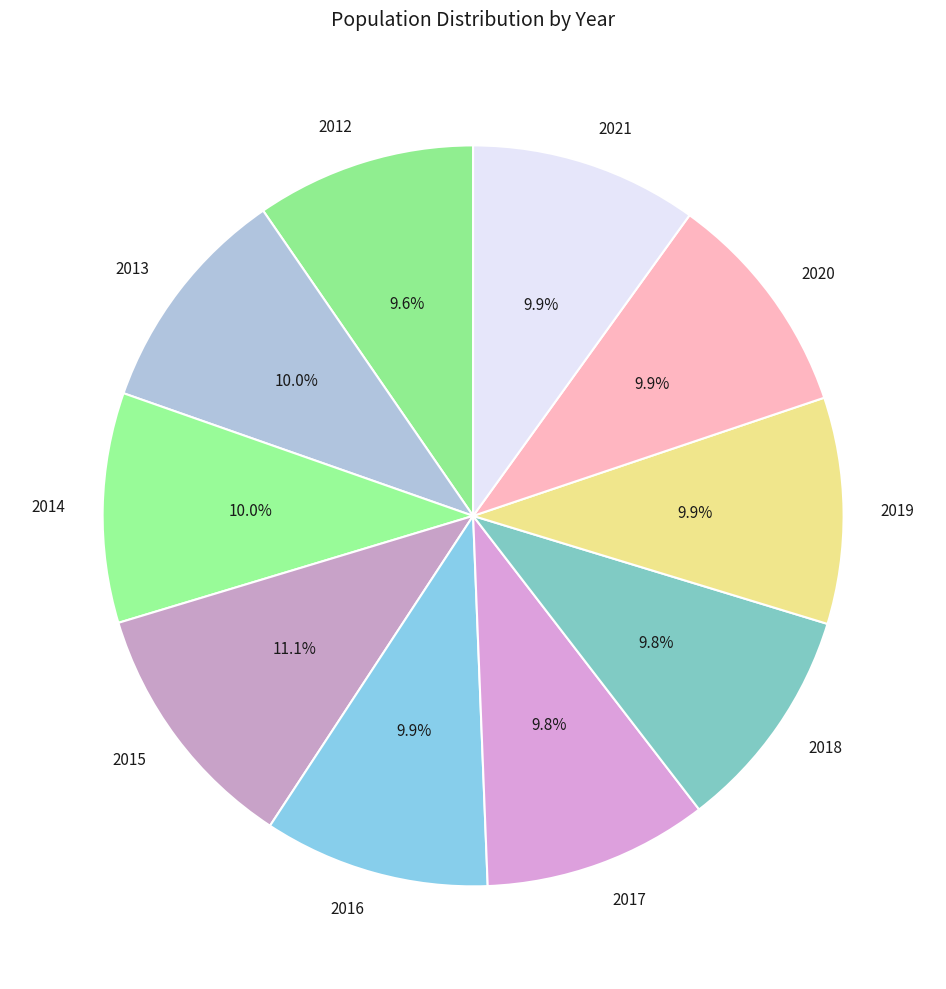

The 2015 slice represents 1% of the pie. True or false?

False